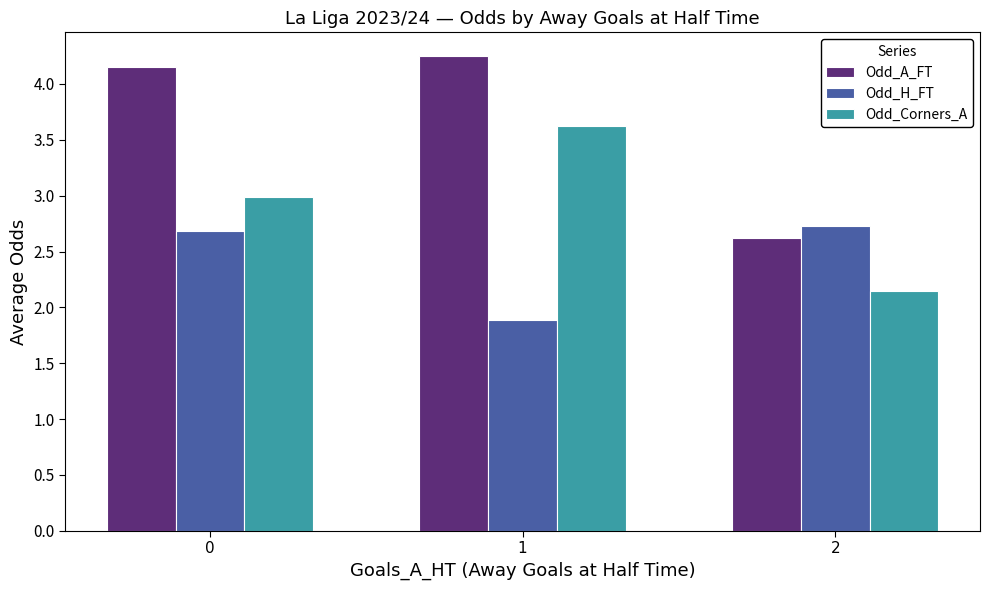

Which series has the largest total across all categories?

Odd_A_FT